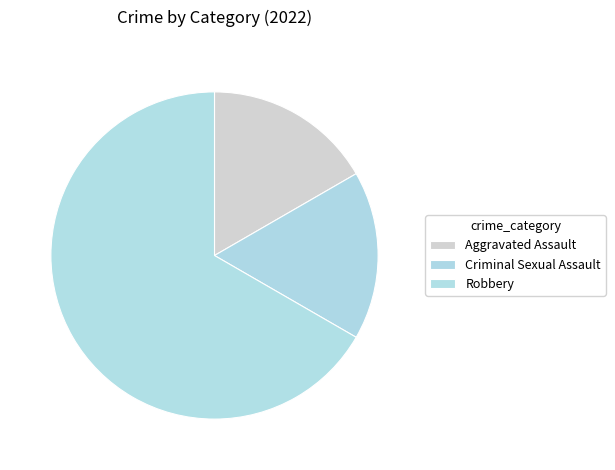

Combined, what portion of the pie is Robbery and Aggravated Assault?

83.3%